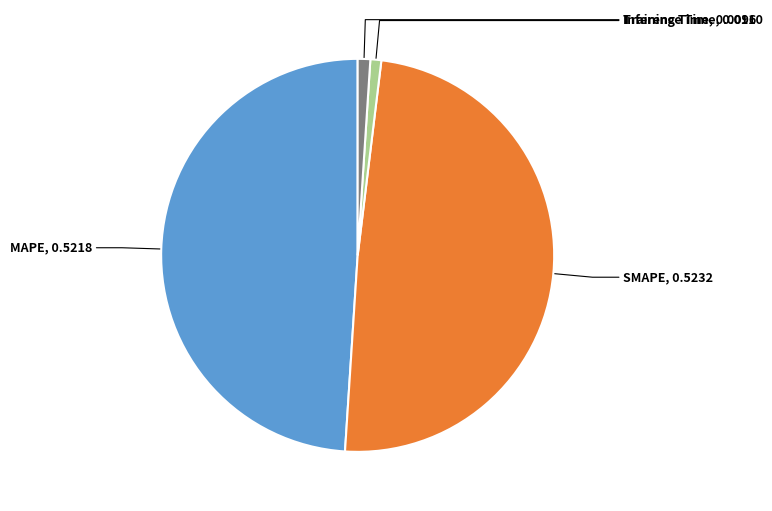

Is there a majority slice in this chart?

No